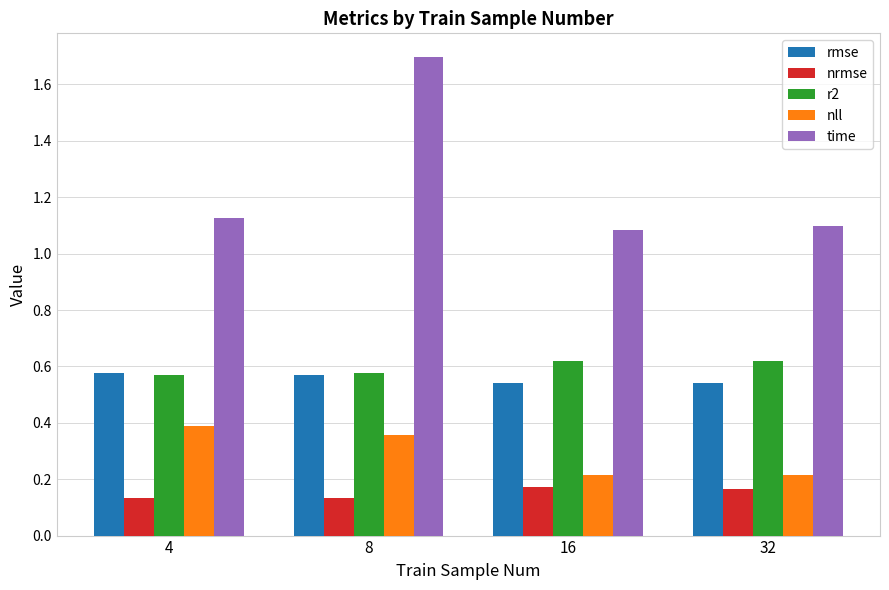

Count the time values in the range 1 to 2.

4